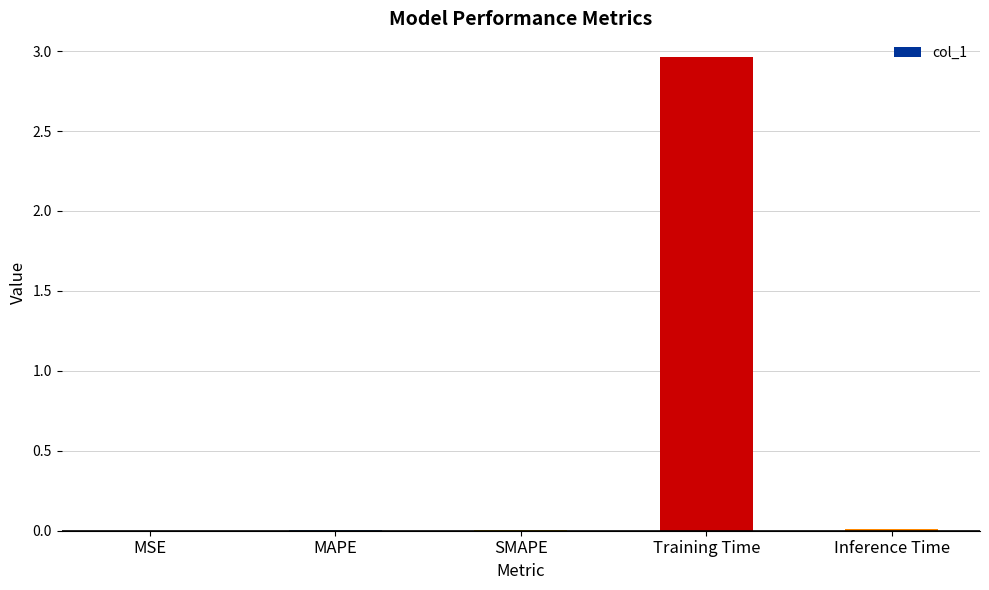

Which category has the highest value across all series?

Training Time